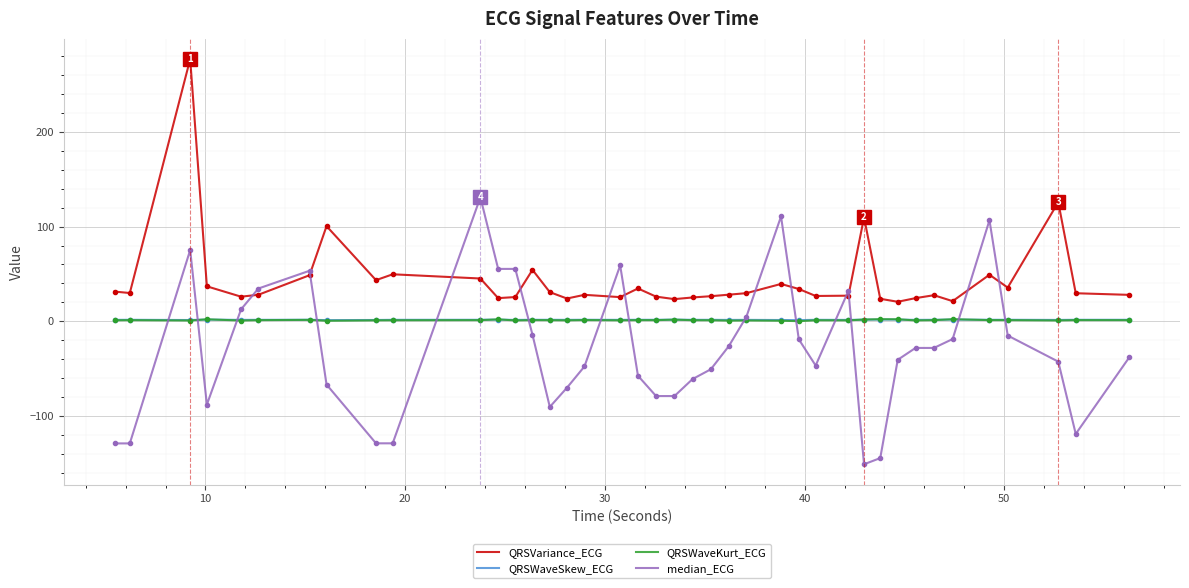

Which series has the largest total across all categories?

QRSVariance_ECG